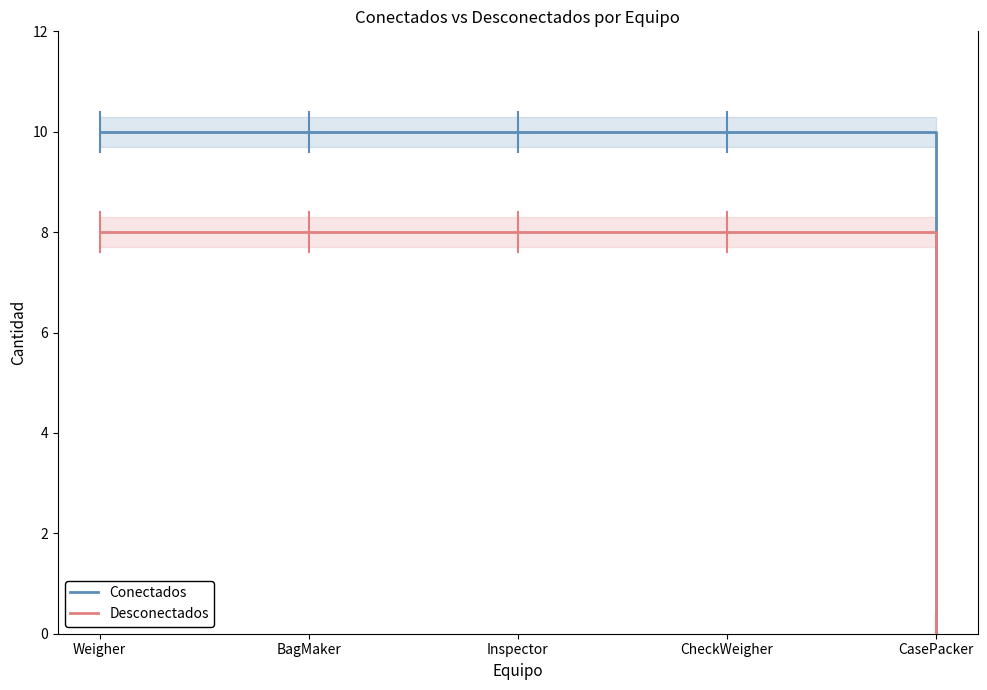

What are all the series names shown in the legend?

Conectados, Desconectados